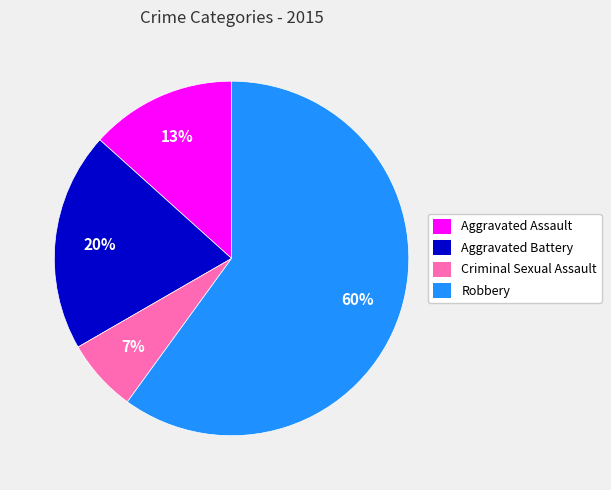

Rank the categories by value from lowest to highest.

Criminal Sexual Assault, Aggravated Assault, Aggravated Battery, Robbery